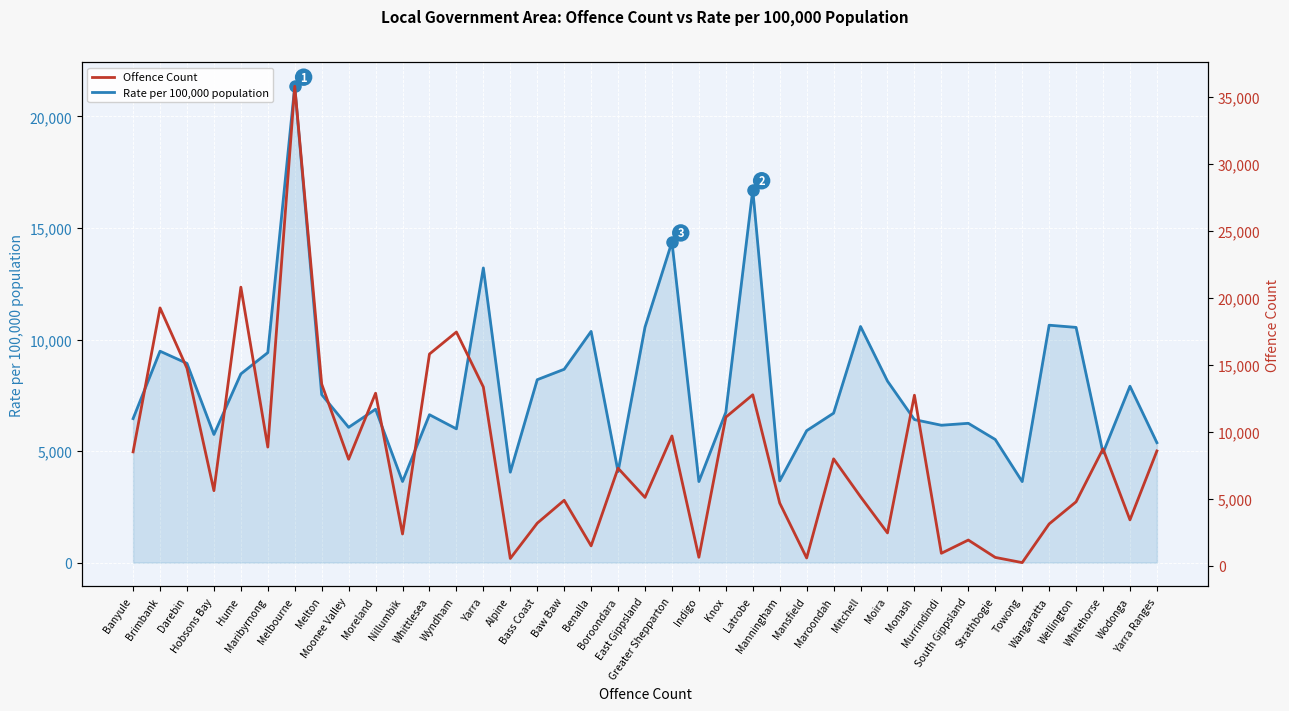

The value of Offence Count at Mansfield is 132.8. True or false?

False